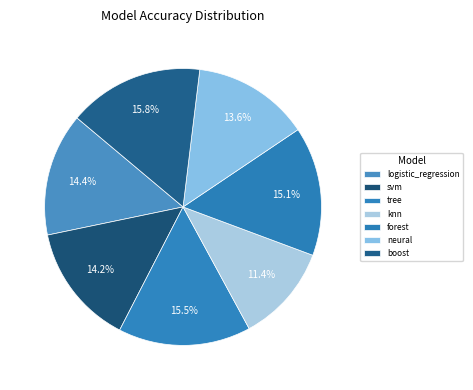

Count the number of slices in the pie.

7